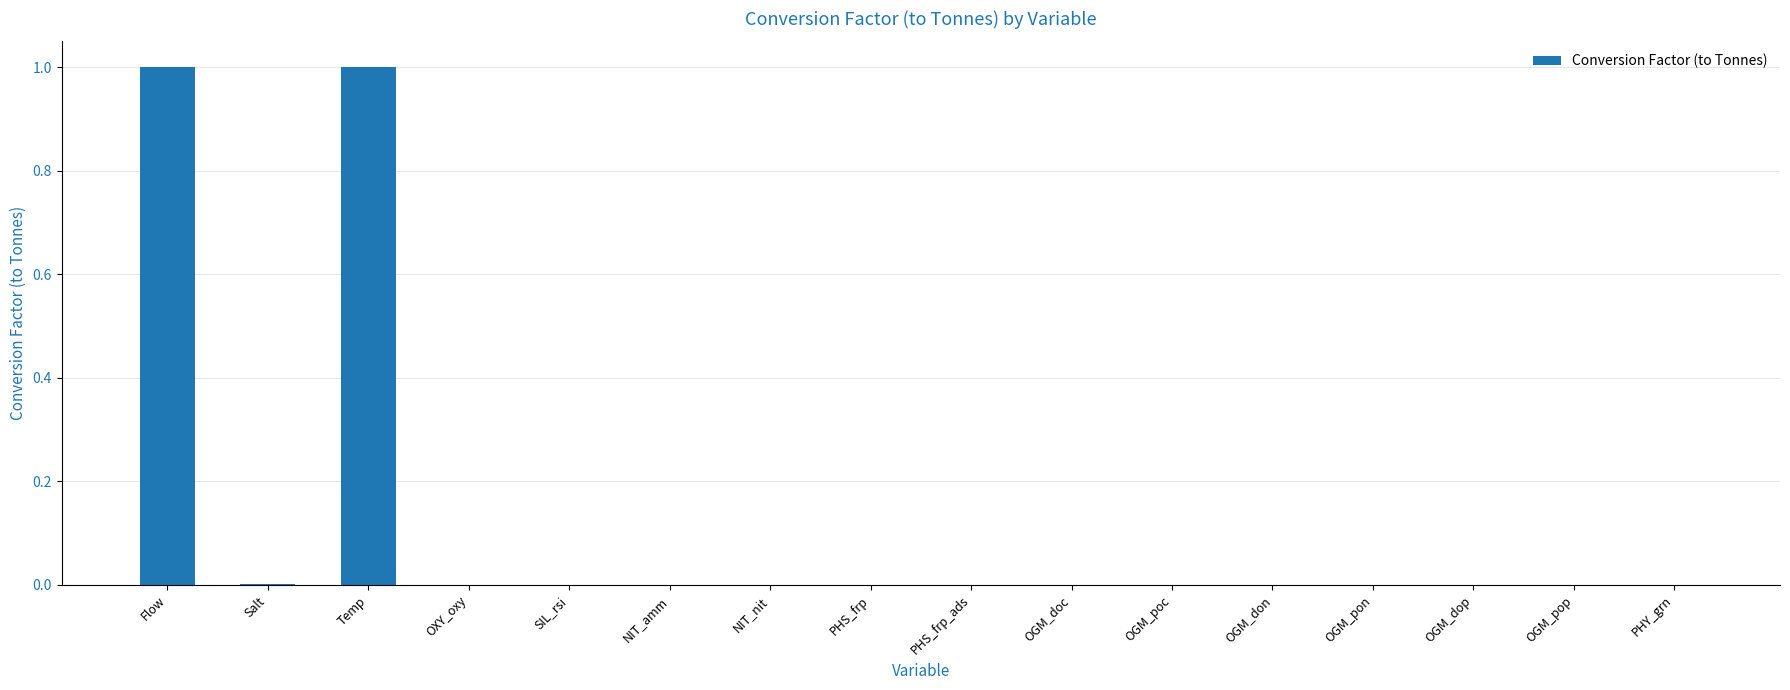

Is it true that the value at OGM_dop is 0.0?

True